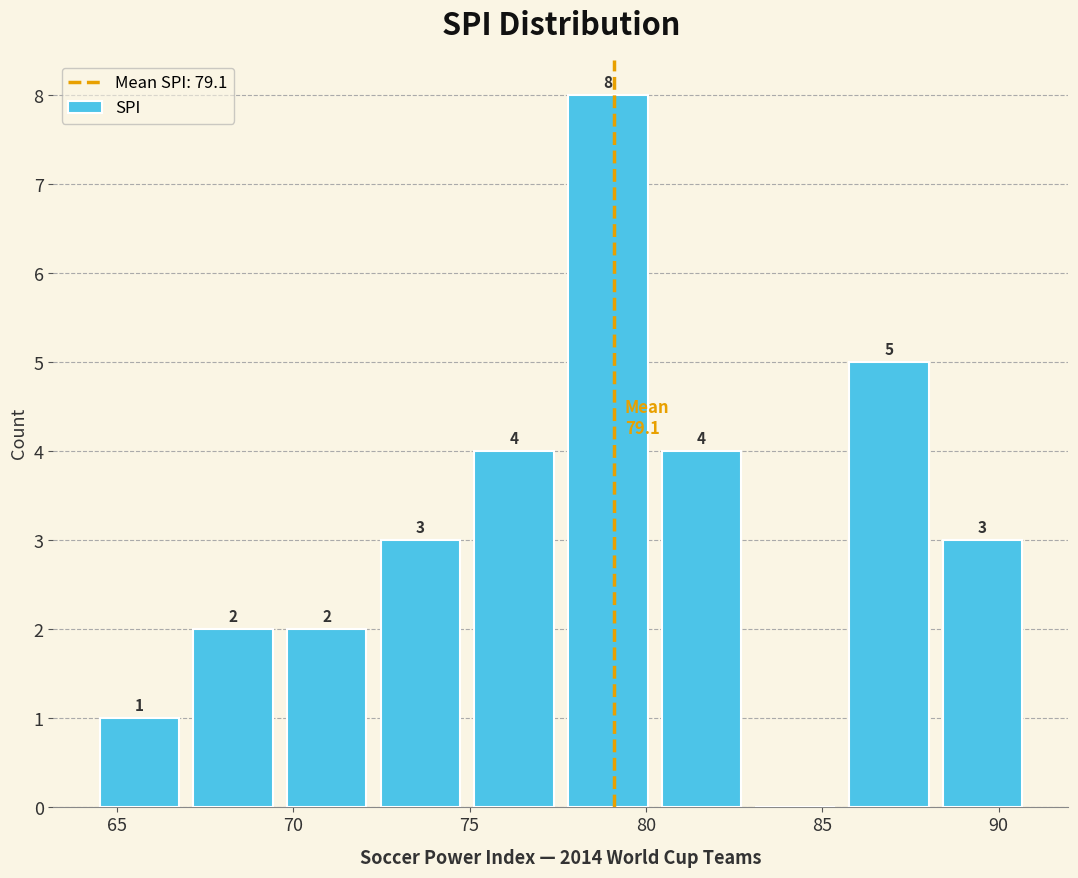

Which range on the x-axis has the tallest bar?

77.5 to 80.0